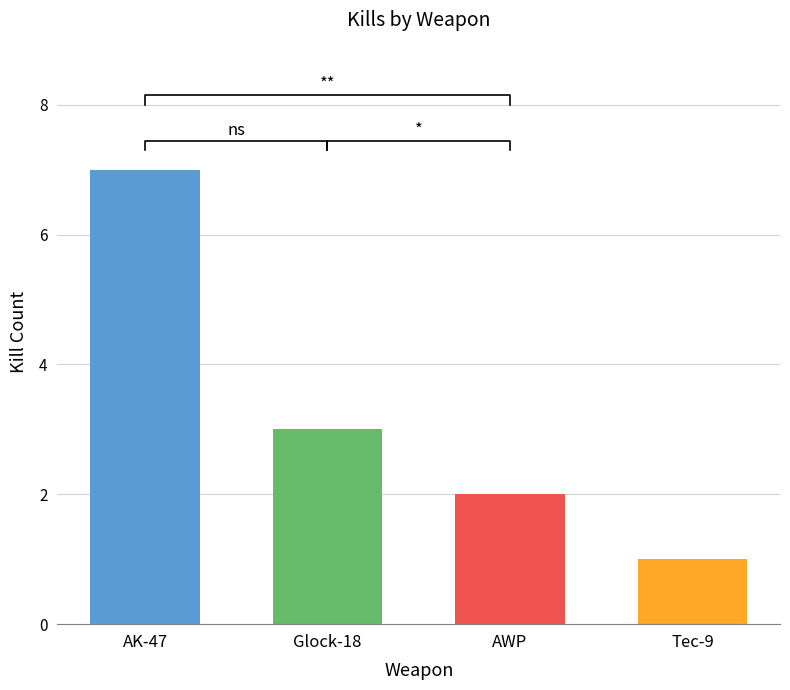

Reading right to left, transcribe all the data shown in this chart.

1	2	3	7